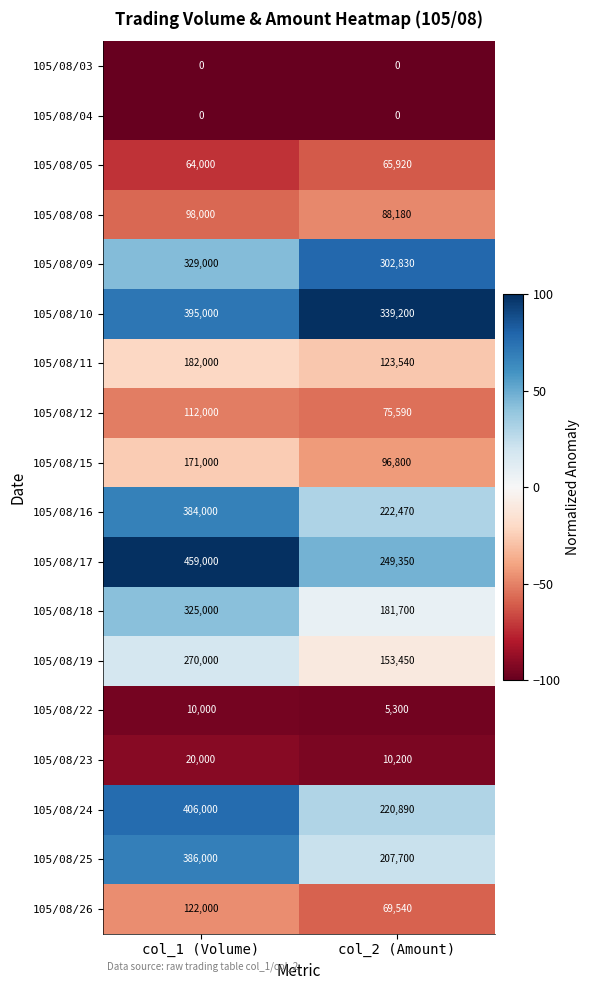

Which category has the highest value across all series?

col_1 (Volume)